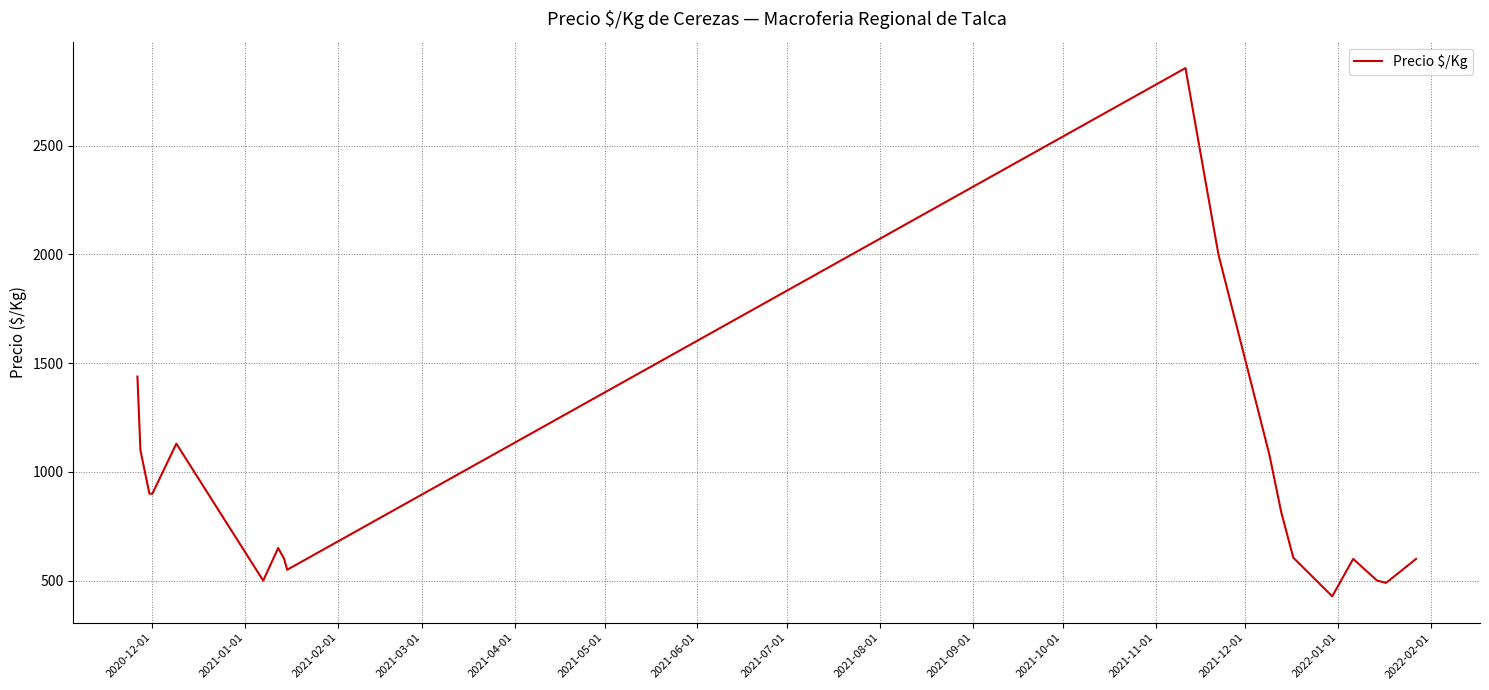

What is the maximum value shown in the chart?

2857.0